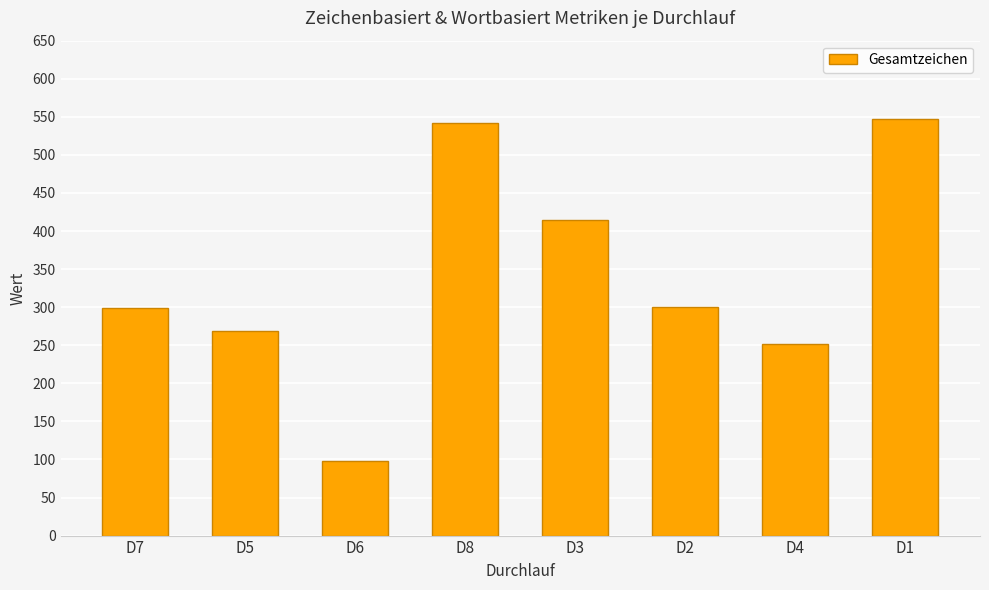

What is the label of the 1st bar from the left?

D7